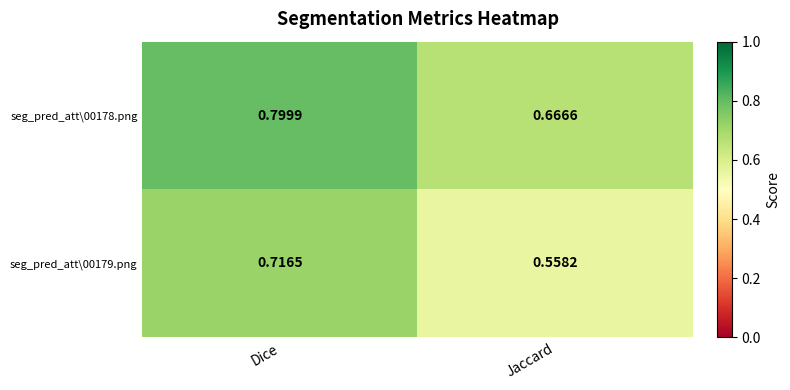

Is the value of seg_pred_att\00179.png at Jaccard greater than the value of seg_pred_att\00178.png at Jaccard?

No